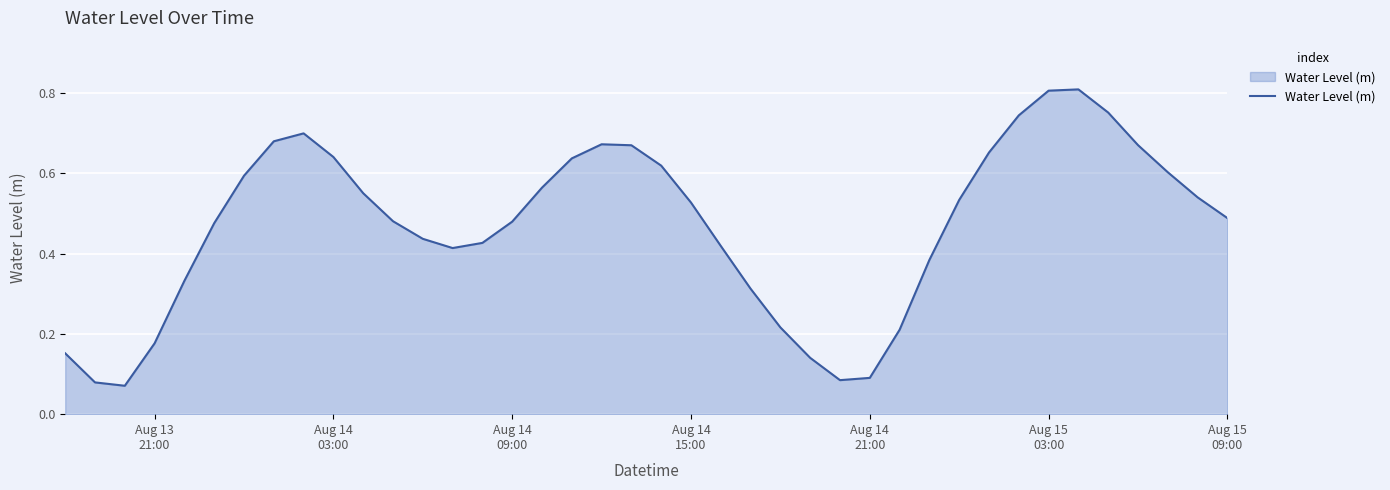

How many interior local peaks (higher than both neighbors) does the data have?

3